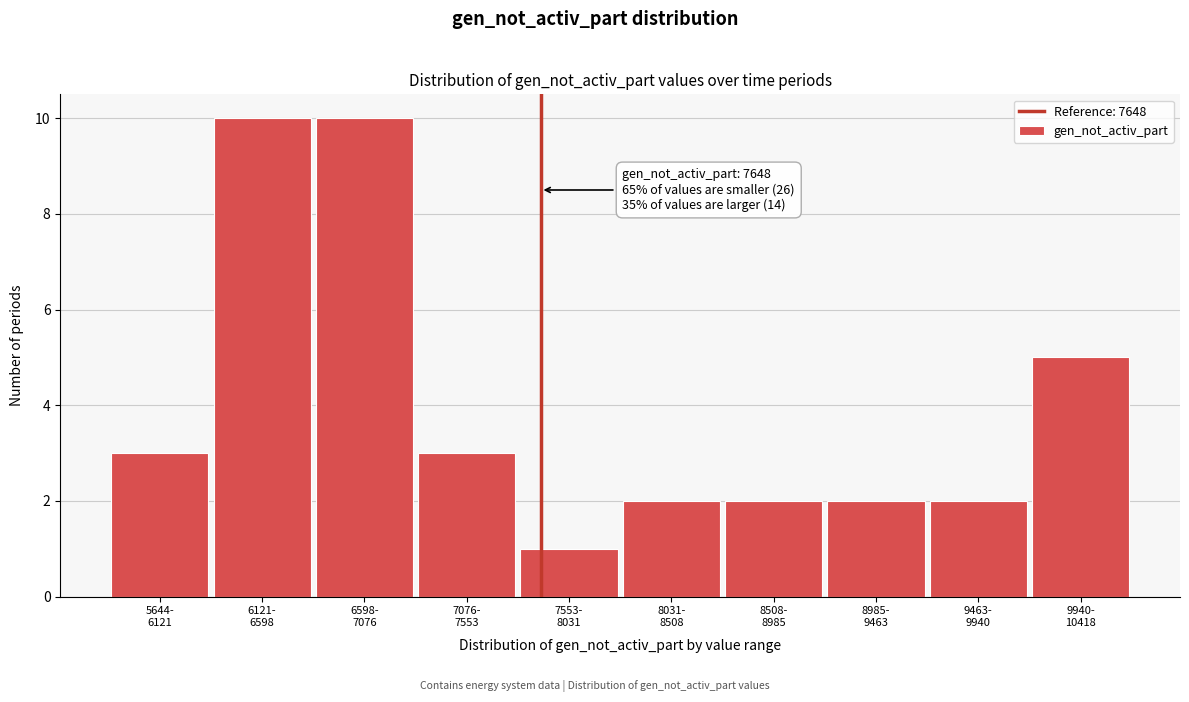

Reading left to right, what are all the values shown in this chart?

3	10	10	3	1	2	2	2	2	5